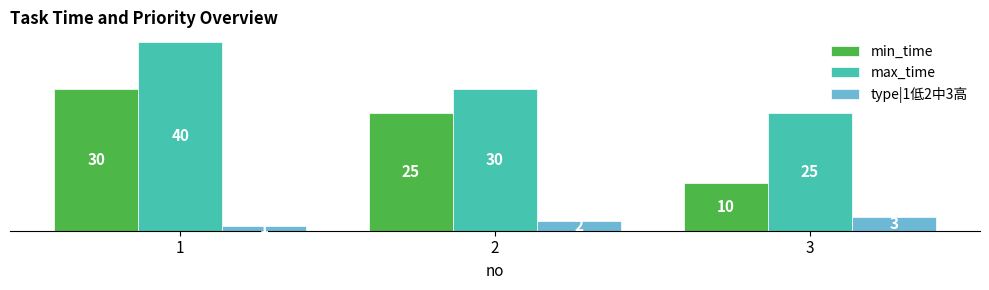

What is the sum of the type|1低2中3高 values at 2 and 1?

3